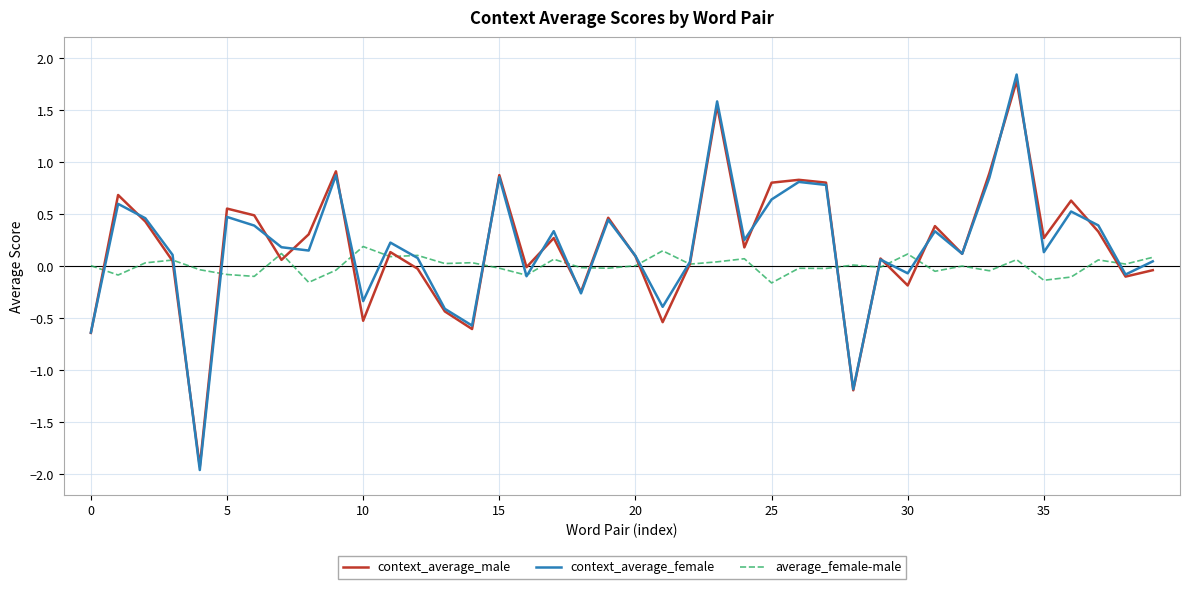

Which series has the widest spread of values?

context_average_female